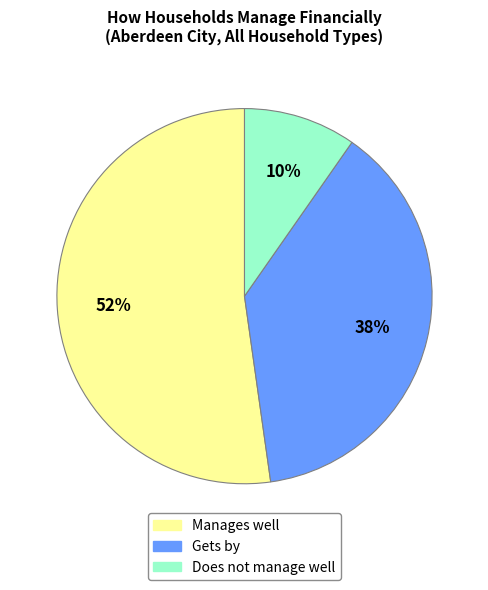

Which slice is the smallest?

Does not manage well